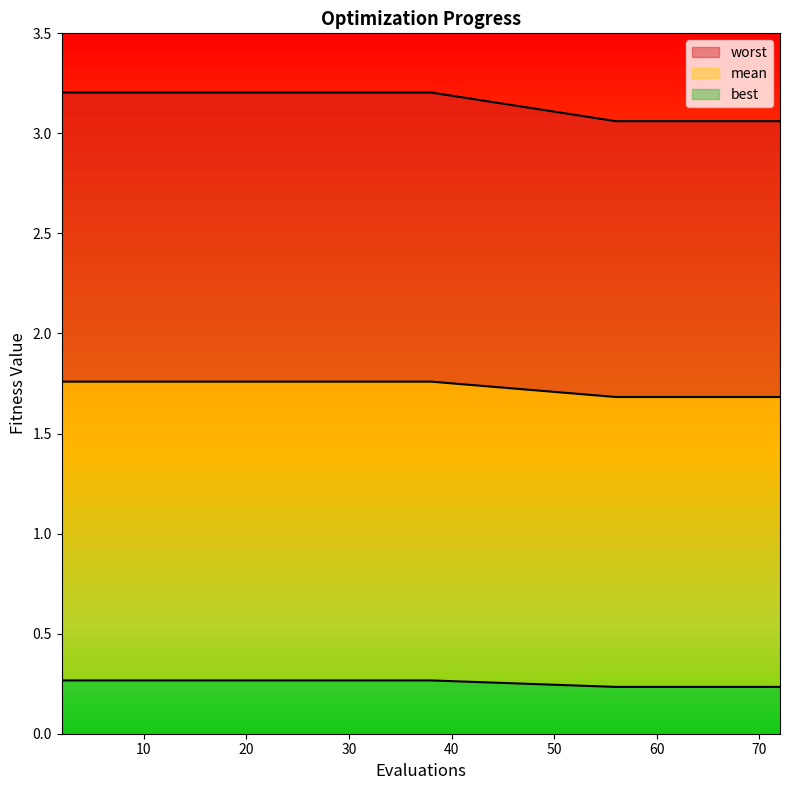

True or false: worst and mean cross at least once.

False